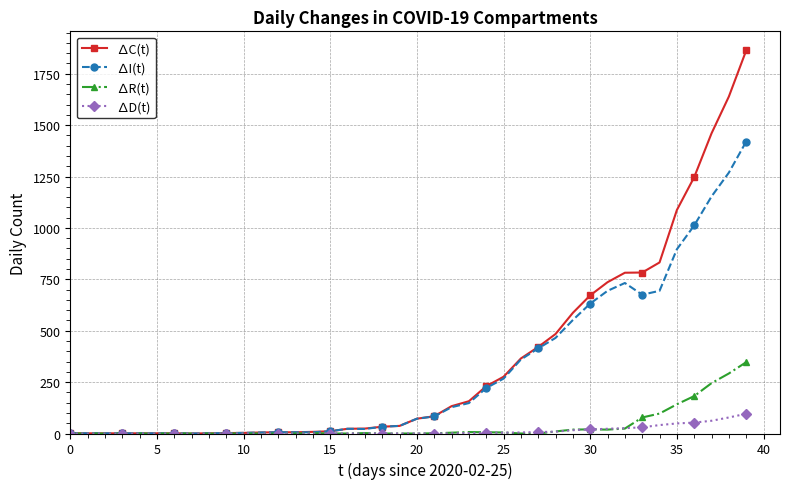

How many lines are shown in the chart?

4